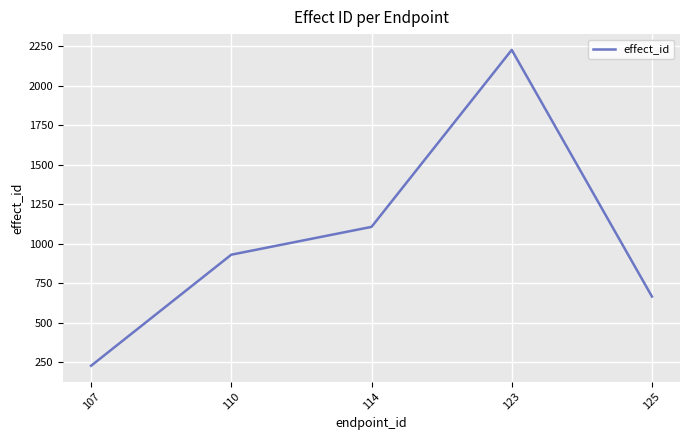

Is this an area chart (filled region under the line)?

No